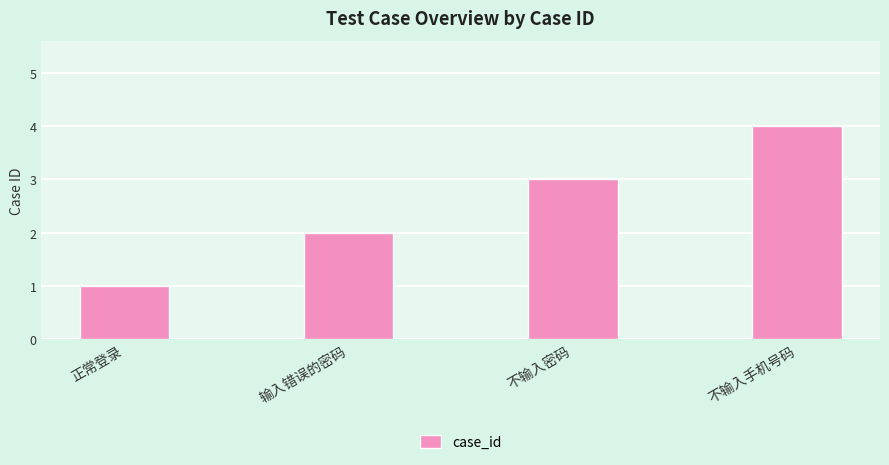

Which category has the highest value across all series?

不输入手机号码